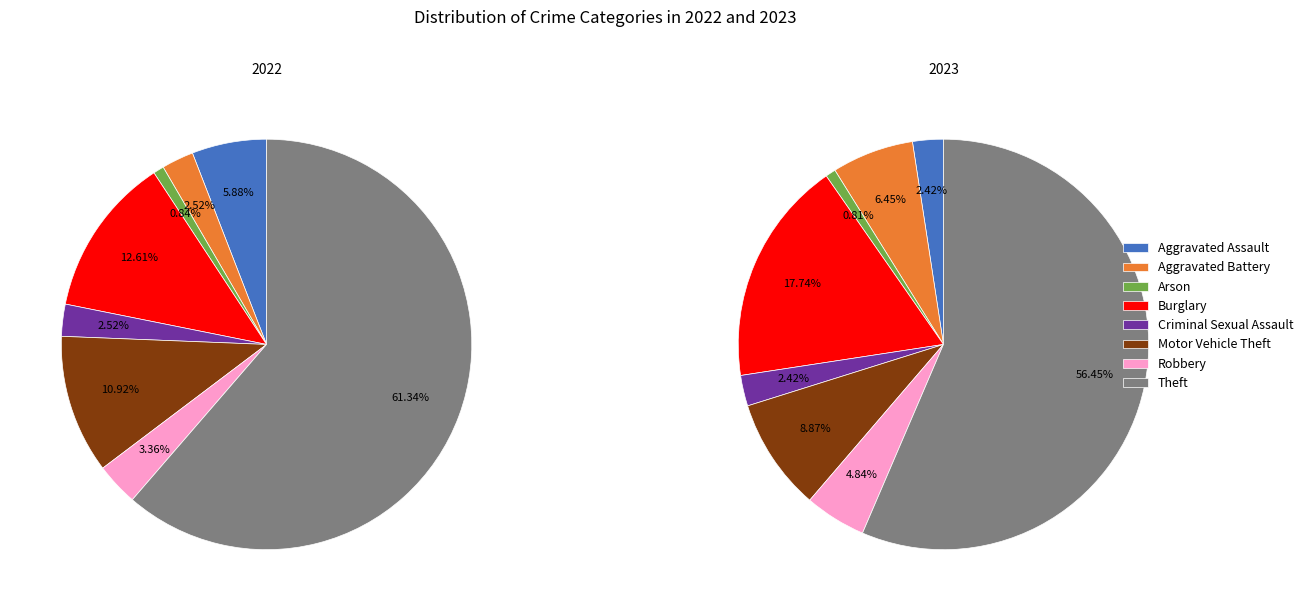

Which slice is the largest?

Theft